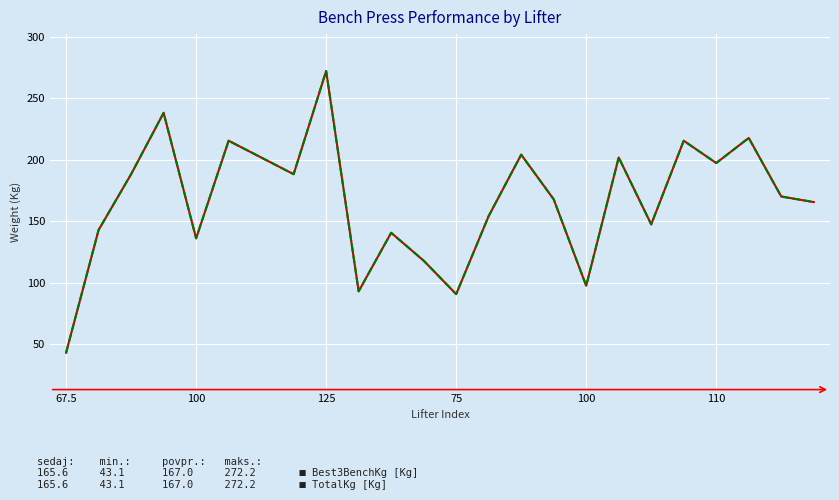

What is the smallest value displayed?

43.1